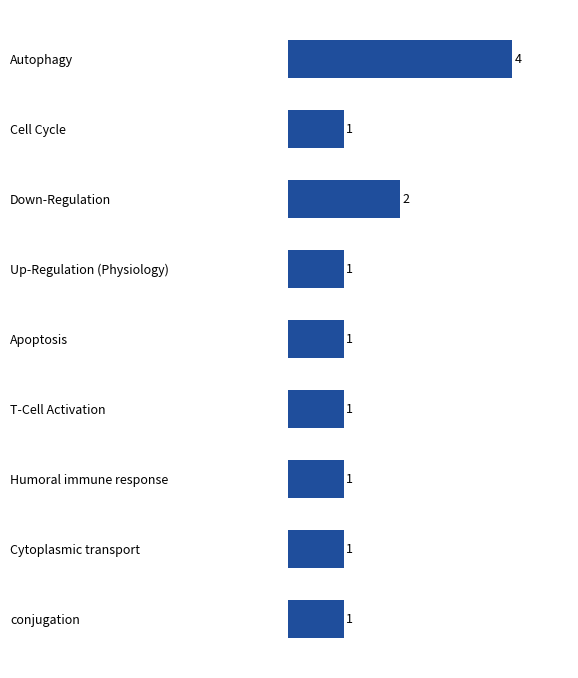

Approximately how many times larger is the value at Humoral immune response compared to Apoptosis?

1.0